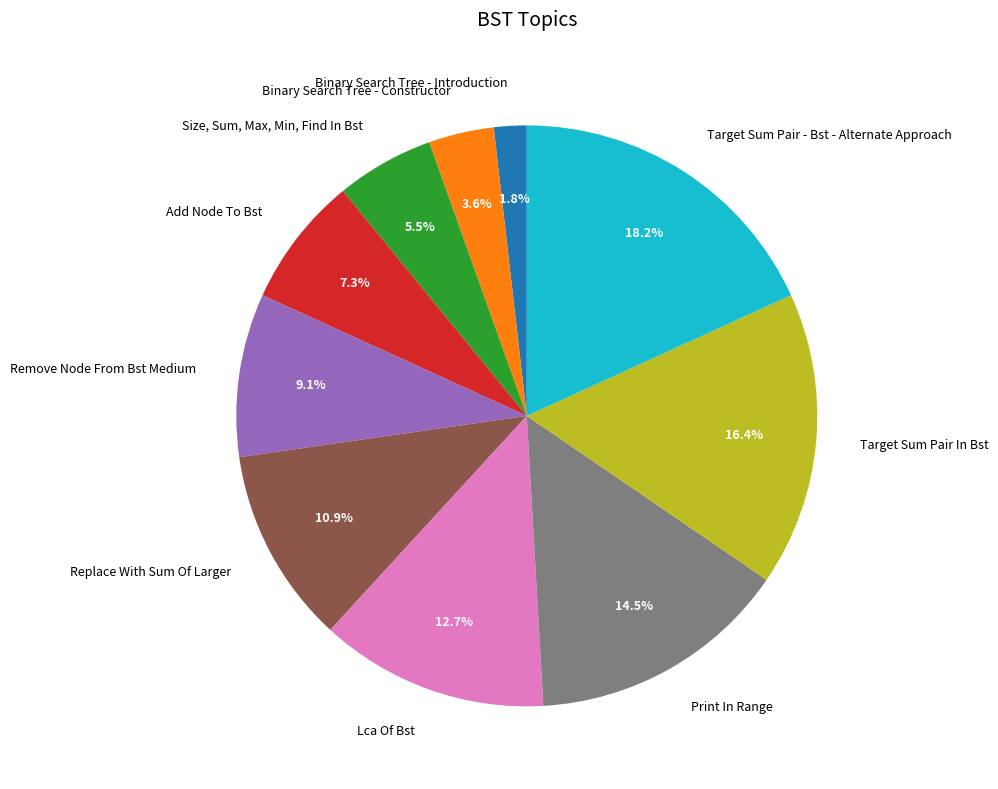

The Target Sum Pair In Bst slice represents 16% of the pie. True or false?

True